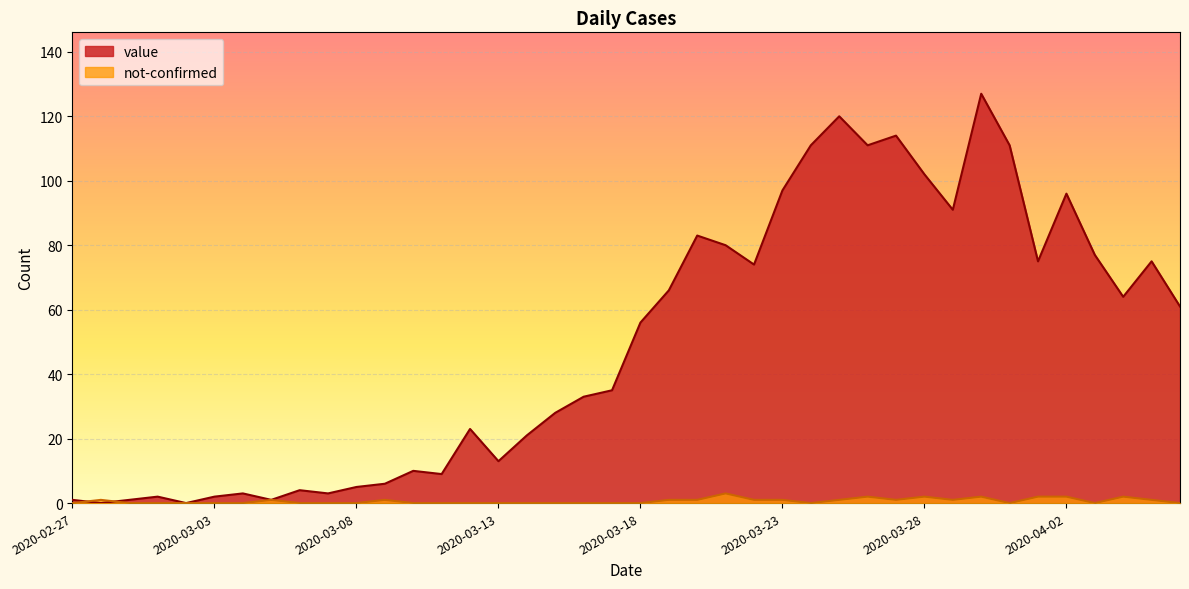

Which category has the highest value across all series?

2020-03-30